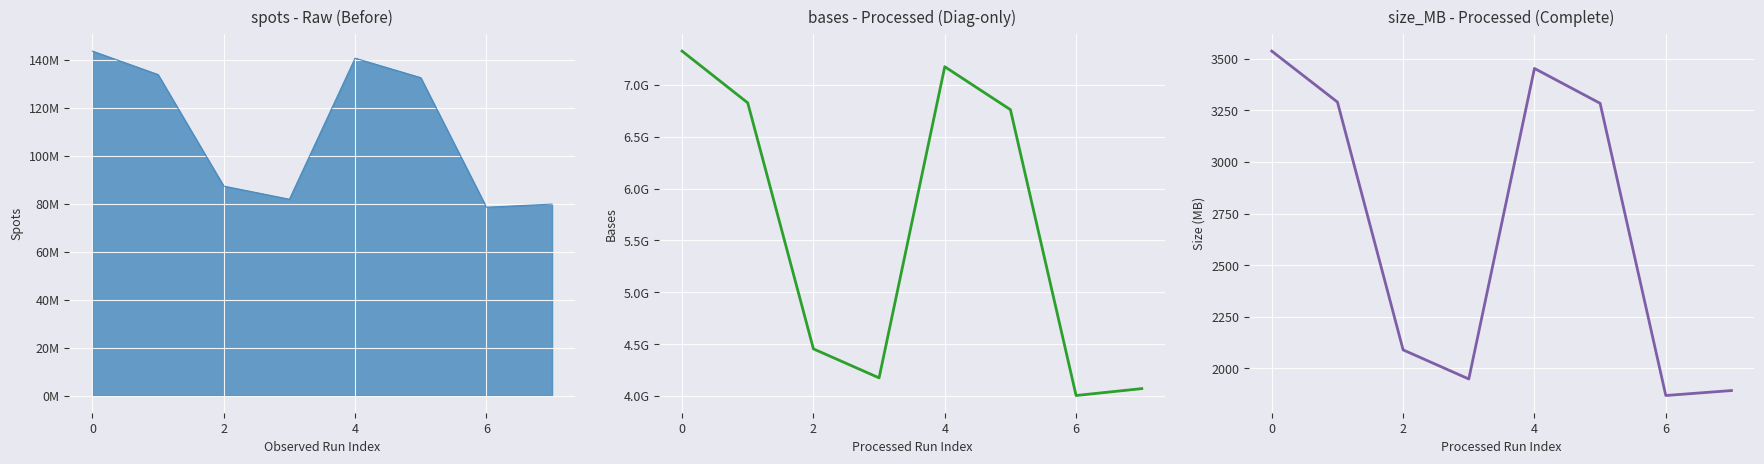

At how many categories does at least one series exceed 728826781?

8